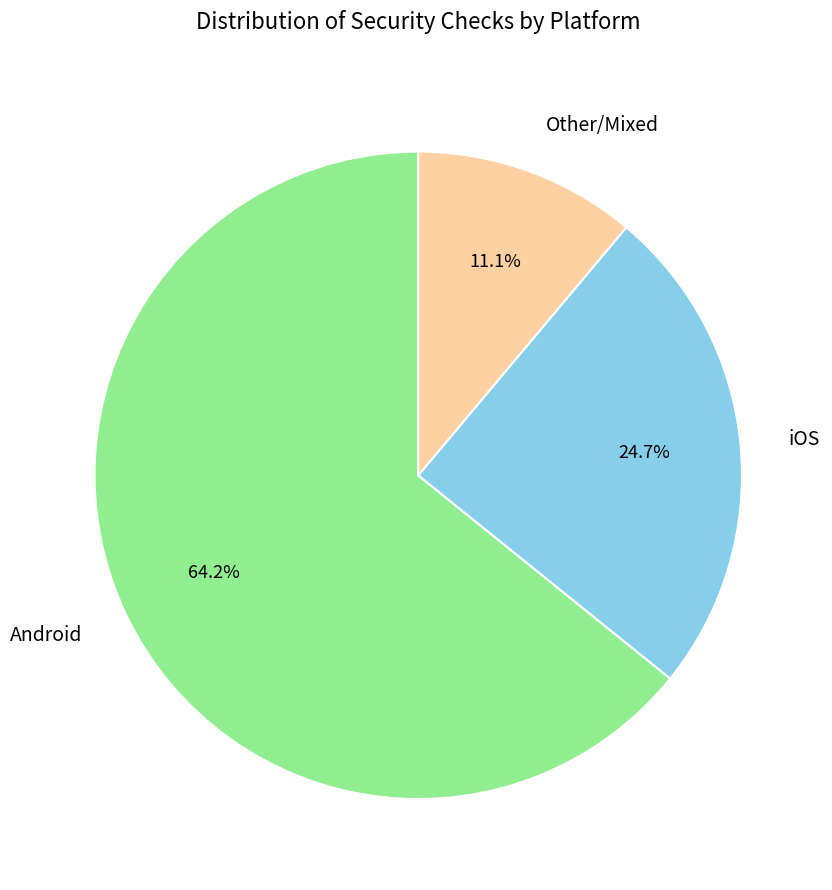

Rank the categories by value from lowest to highest.

Other/Mixed, iOS, Android